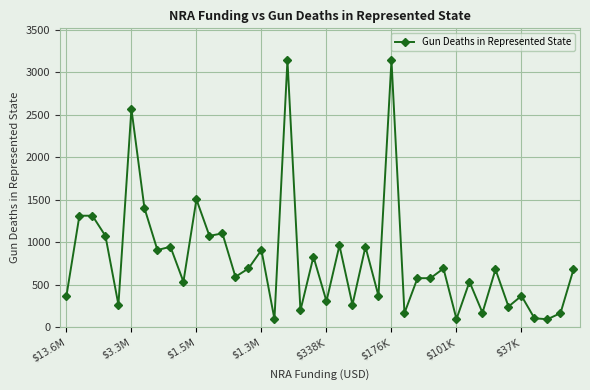

What is the difference between the second highest and minimum values?

3046